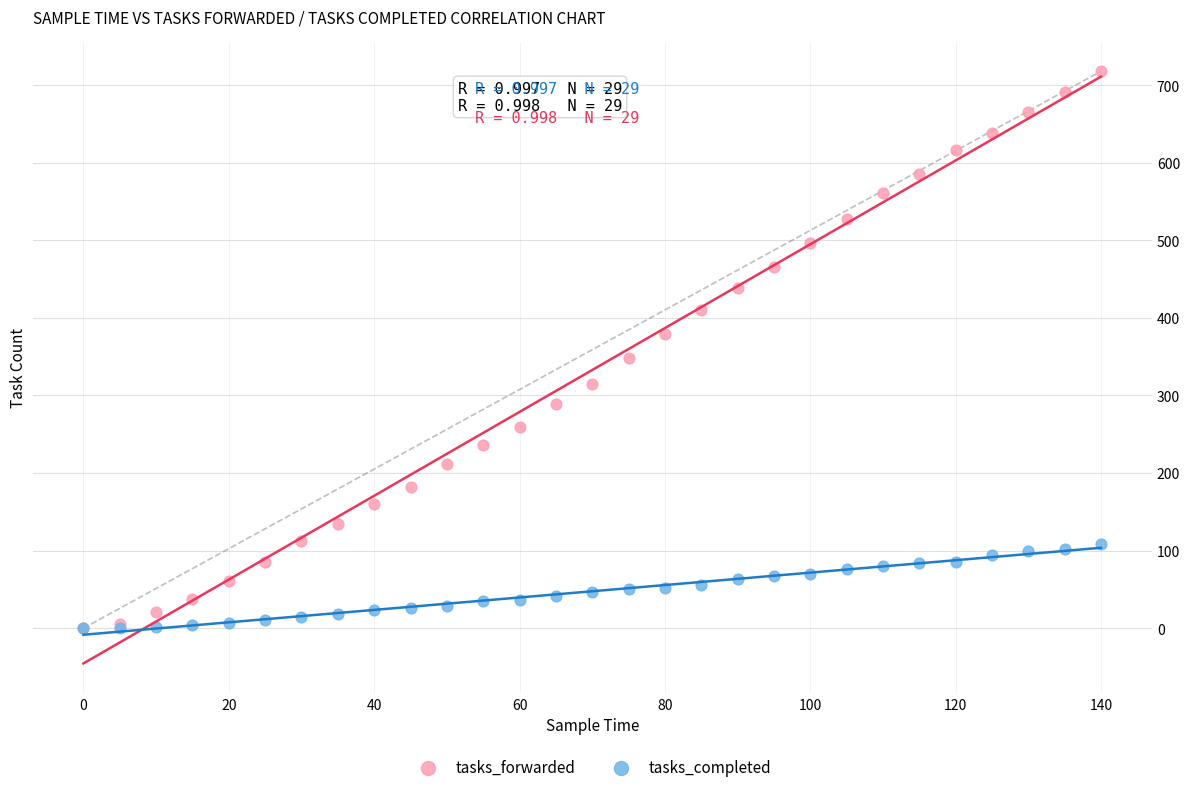

Which series contains the highest Y value?

tasks_forwarded